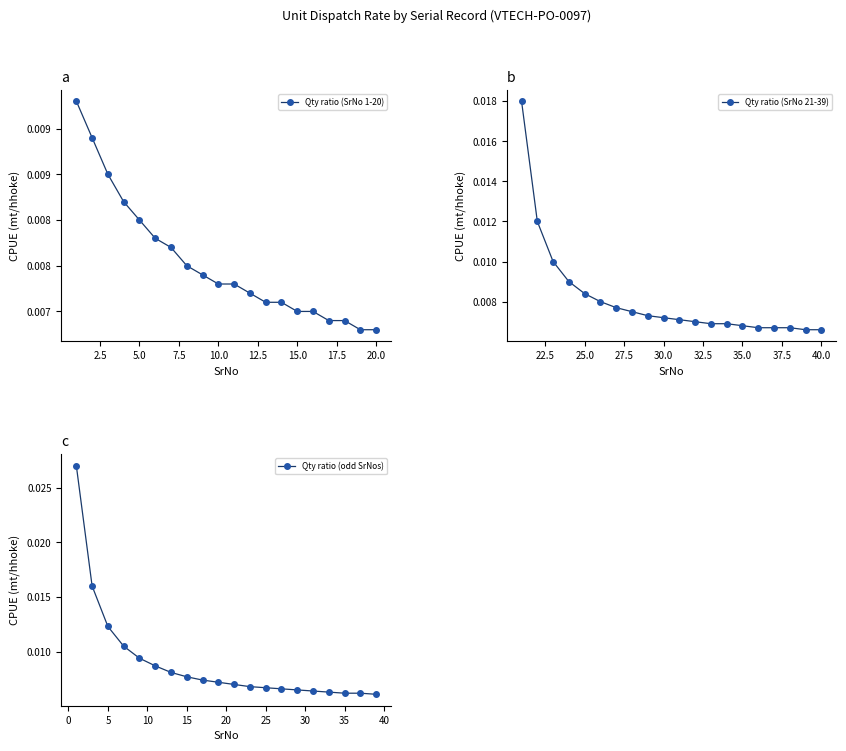

List the series in order of their overall mean, lowest first.

Qty ratio (SrNo 1-20), Qty ratio (SrNo 21-39), Qty ratio (odd SrNos)